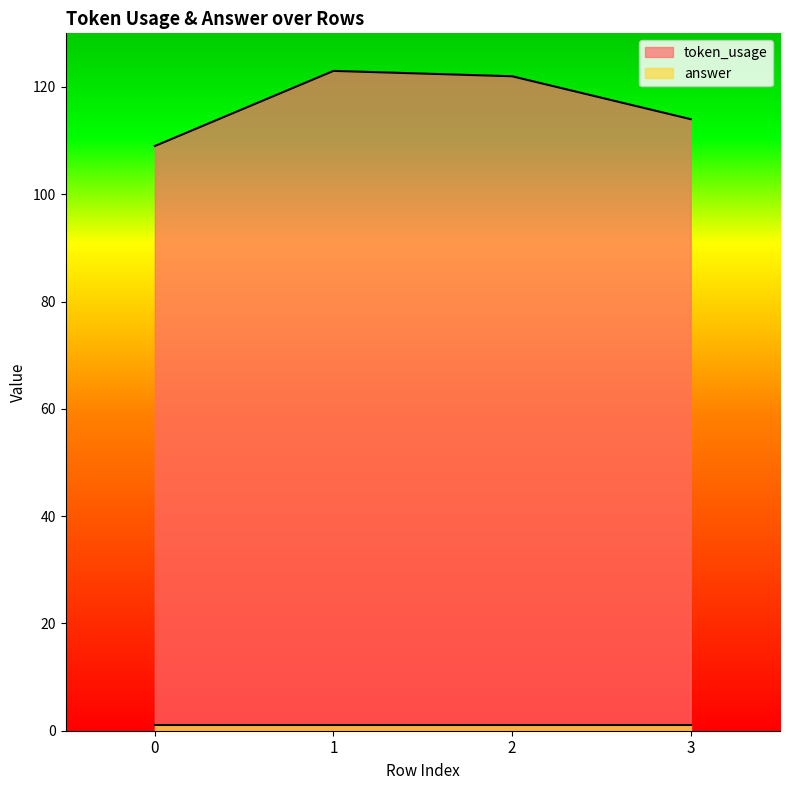

Reading left to right, what are all the values shown in this chart?

0=109	1=123	2=122	3=114